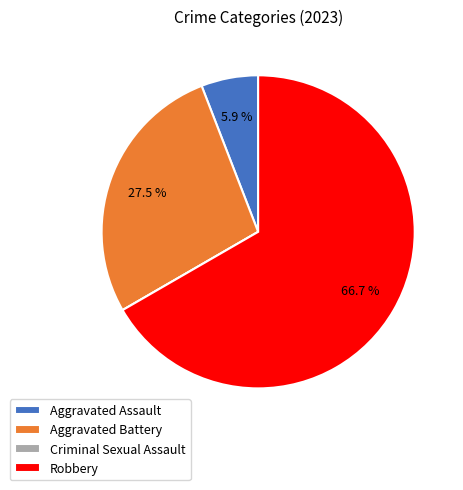

To the nearest percent, what is the average slice percentage?

25%